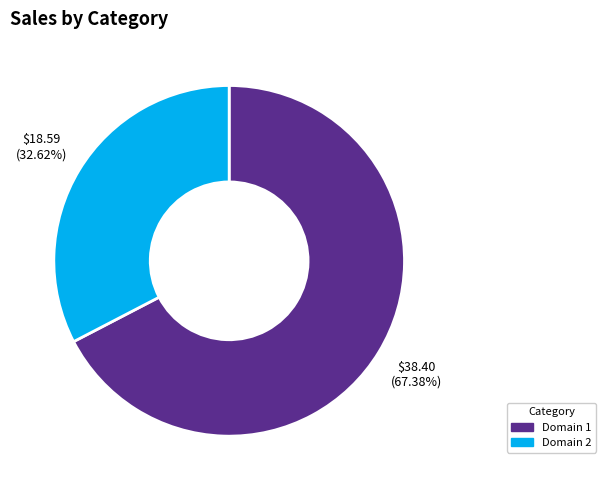

Approximately how many times larger is the value at Domain 1 compared to Domain 2?

2.1